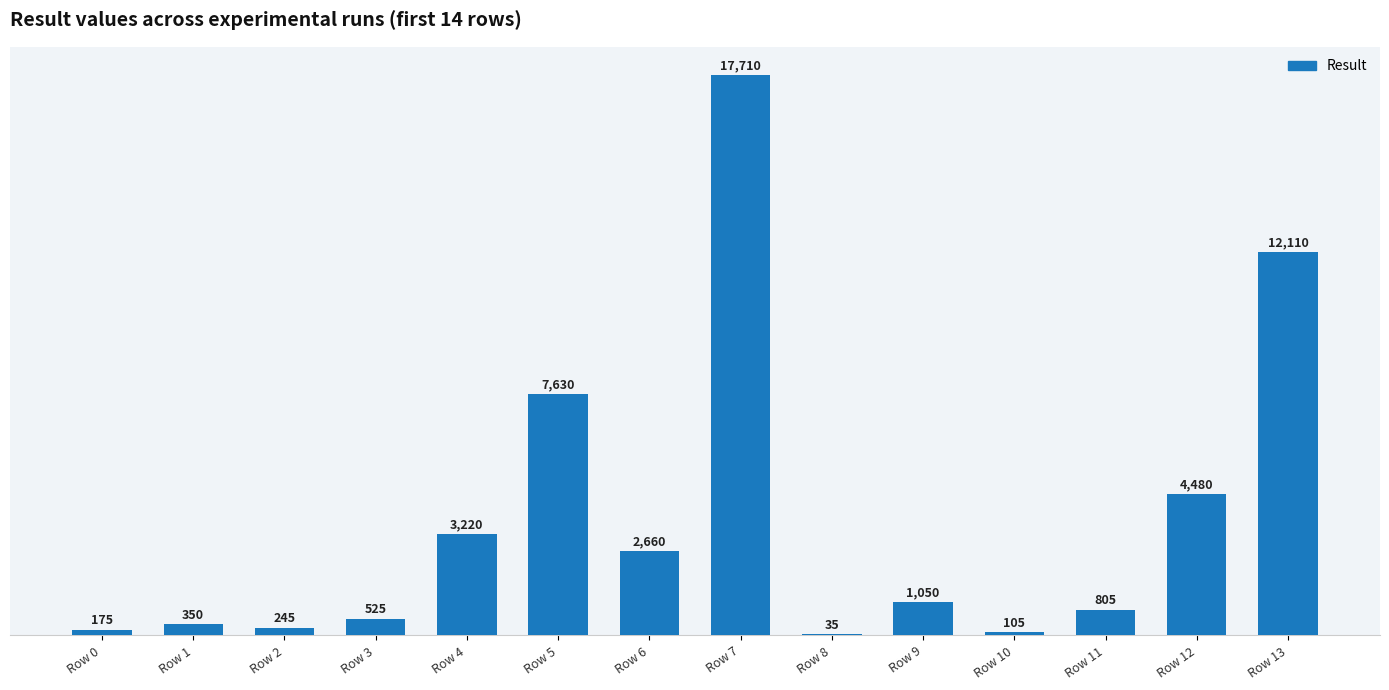

What is the sum of all values?

51100